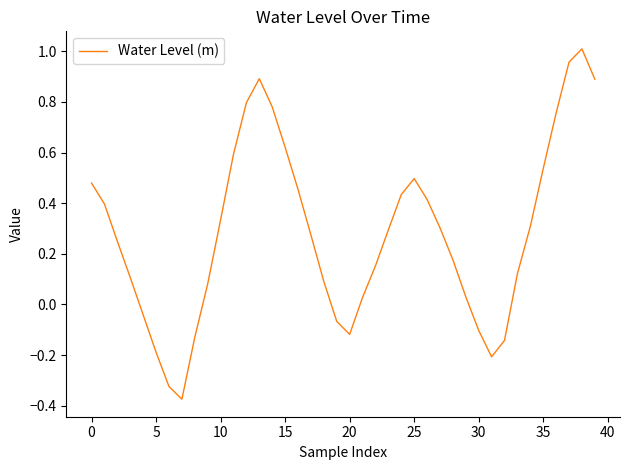

How many lines are shown in the chart?

1